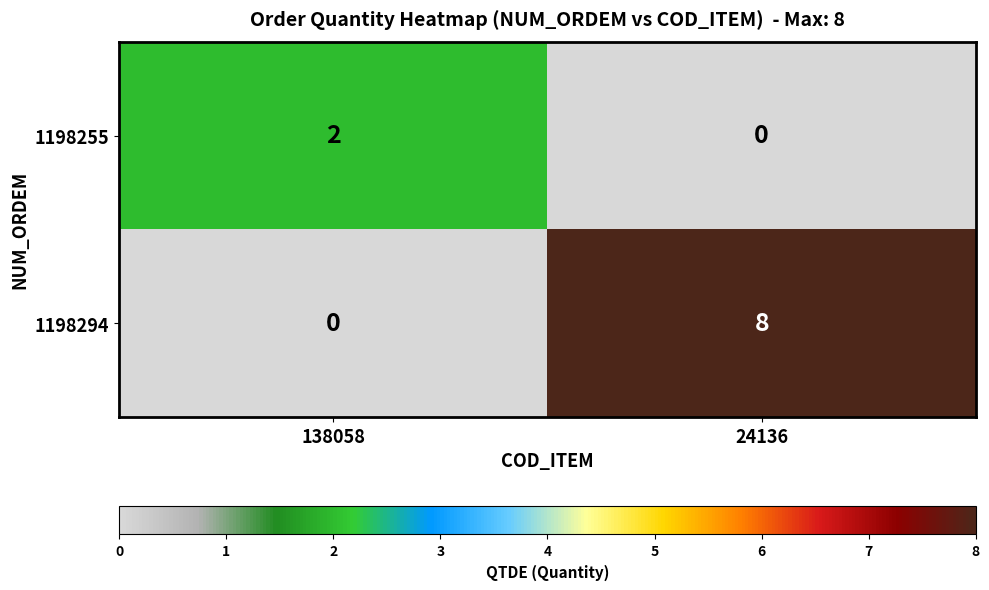

Reading right to left, transcribe all the data shown in this chart.

1198255: 0	2
1198294: 8	0